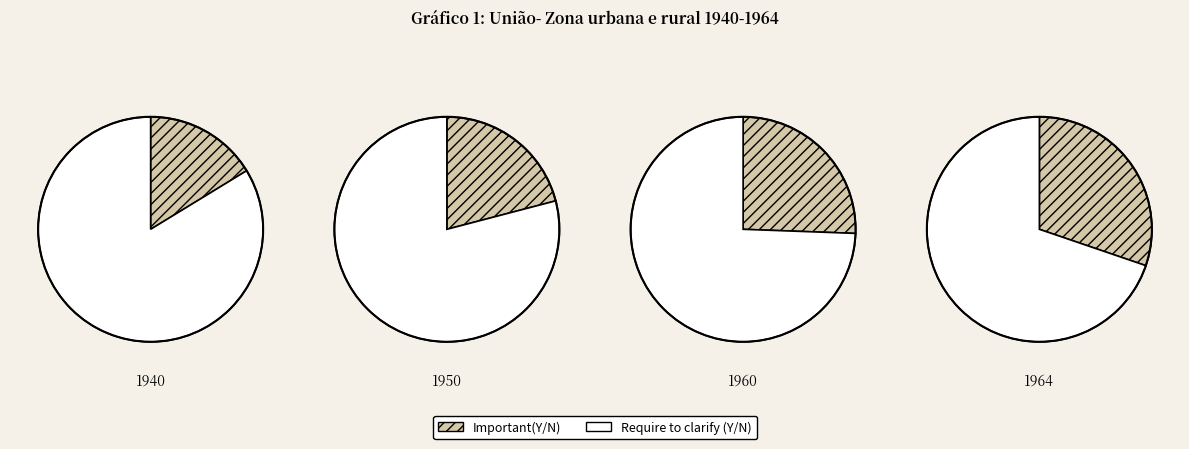

To the nearest percent, what is the difference between the largest and smallest slice percentages?

15%